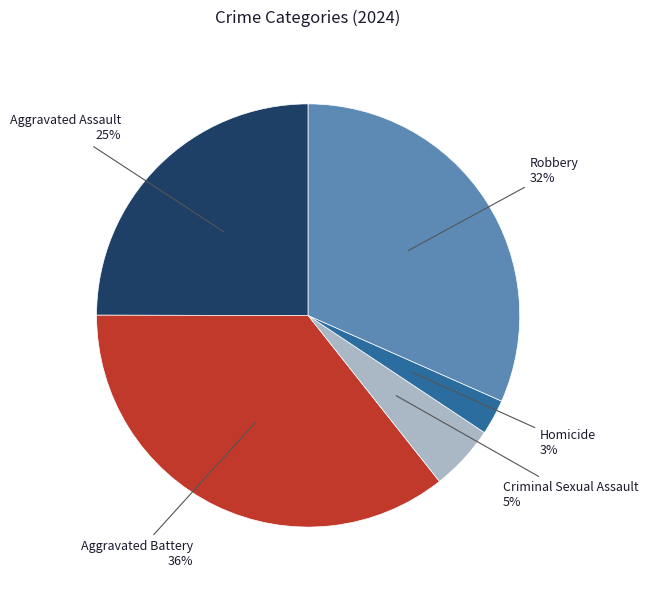

Do Criminal Sexual Assault and Robbery together represent more than half of the pie?

No